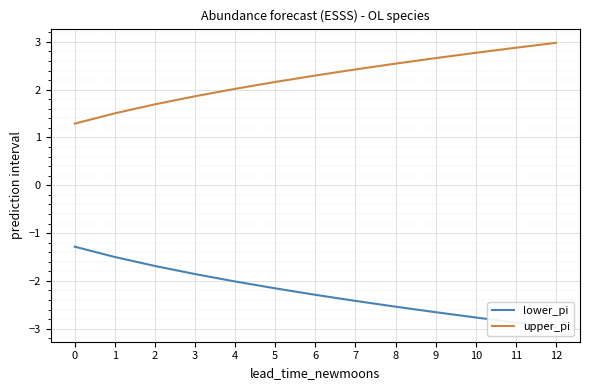

Which series has the largest range (max minus min)?

lower_pi